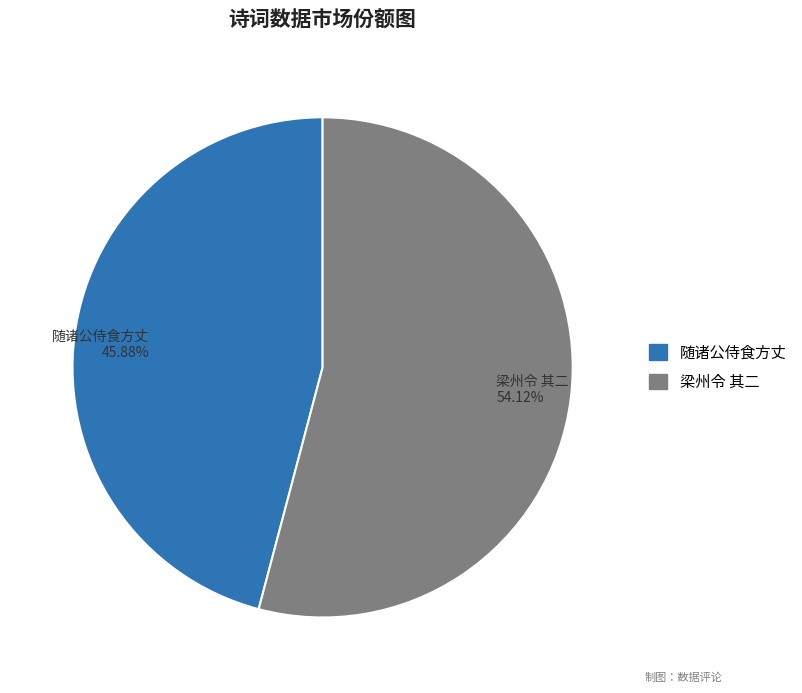

The 梁州令 其二 slice represents 43% of the pie. True or false?

False